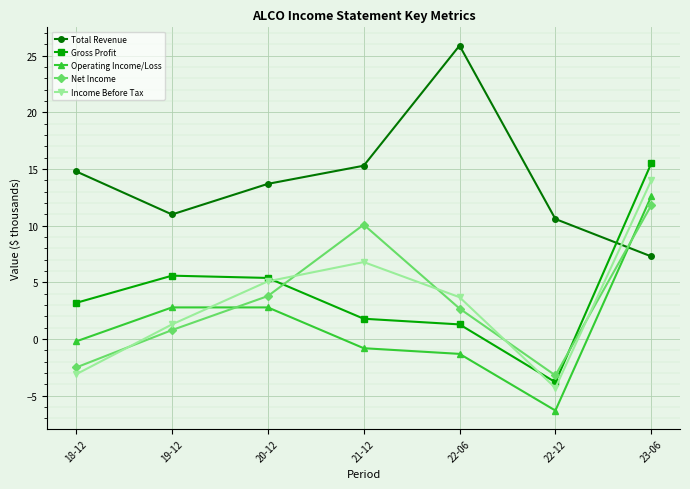

Reading left to right, list all the values displayed in this chart.

Total Revenue: 18-12=14.8	19-12=11.0	20-12=13.7	21-12=15.3	22-06=25.9	22-12=10.6	23-06=7.3
Gross Profit: 18-12=3.2	19-12=5.6	20-12=5.4	21-12=1.8	22-06=1.3	22-12=-3.8	23-06=15.5
Operating Income/Loss: 18-12=-0.2	19-12=2.8	20-12=2.8	21-12=-0.8	22-06=-1.3	22-12=-6.3	23-06=12.6
Net Income: 18-12=-2.5	19-12=0.8	20-12=3.8	21-12=10.1	22-06=2.7	22-12=-3.2	23-06=11.8
Income Before Tax: 18-12=-3.1	19-12=1.3	20-12=5.1	21-12=6.8	22-06=3.7	22-12=-4.3	23-06=14.0